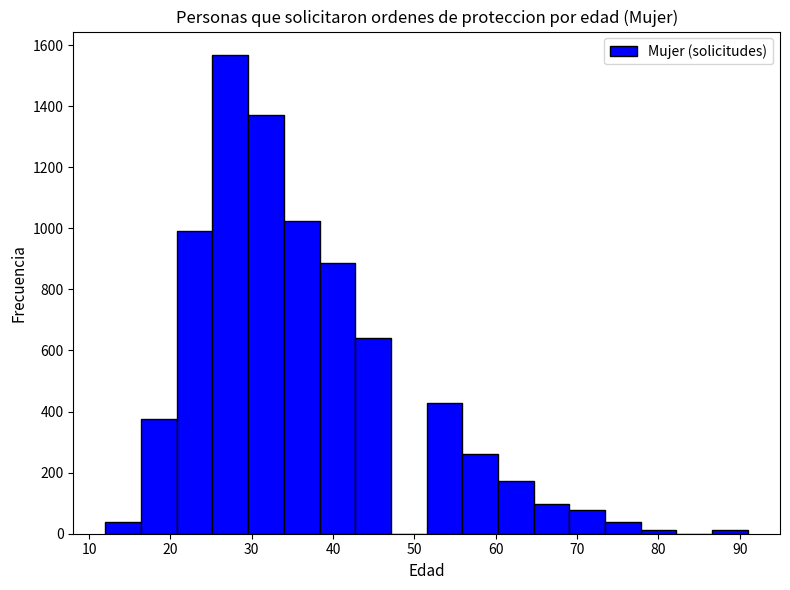

Over which range of the x-axis is the bar tallest?

25 to 30